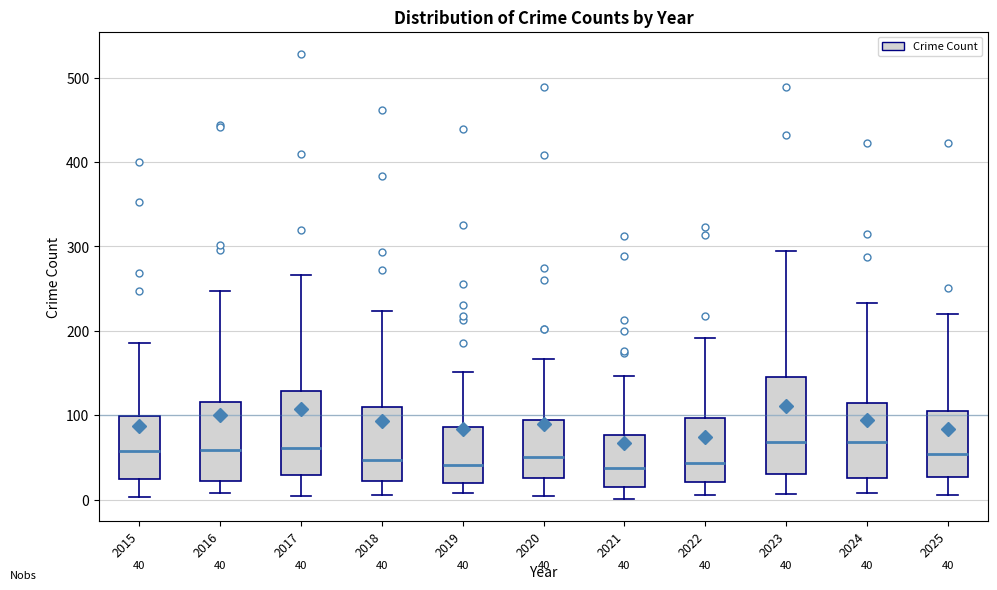

Which box is the tallest, from its lower edge to its upper edge?

2023